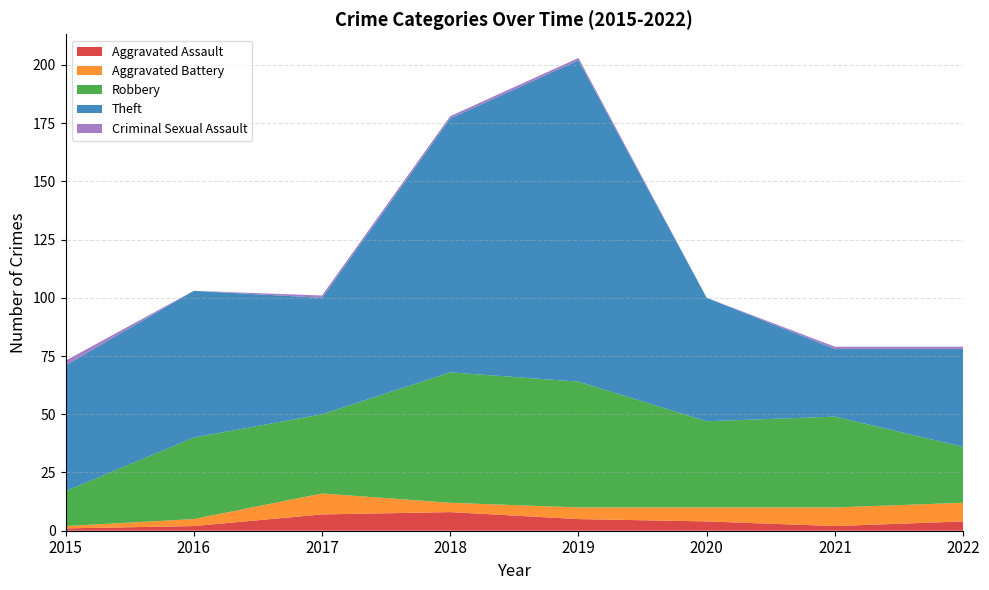

Reading left to right, what are all the values shown in this chart?

Aggravated Assault: 1	2	7	8	5	4	2	4
Aggravated Battery: 1	3	9	4	5	6	8	8
Robbery: 15	35	34	56	54	37	39	24
Theft: 54	63	50	109	138	53	29	42
Criminal Sexual Assault: 2	0	1	1	1	0	1	1